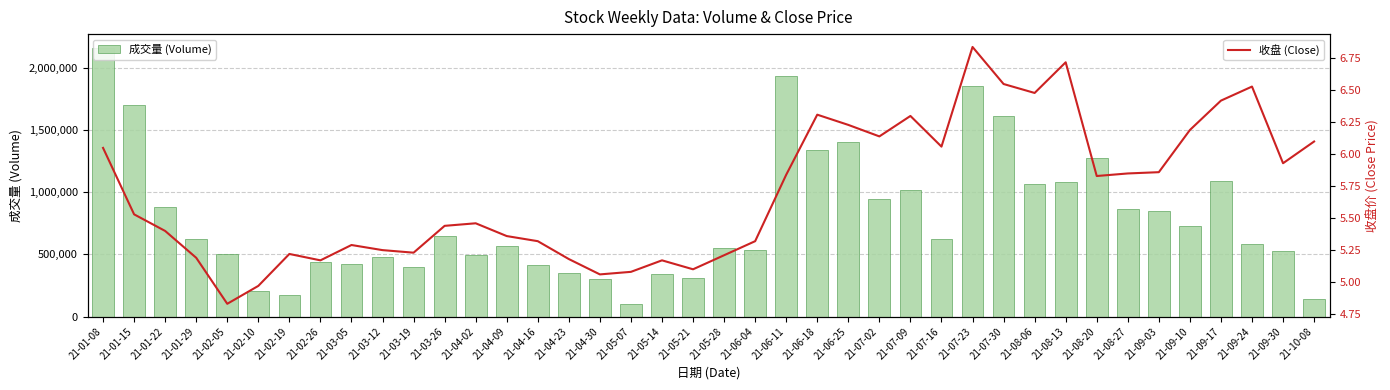

At which category is the sum across all series the highest?

21-01-08